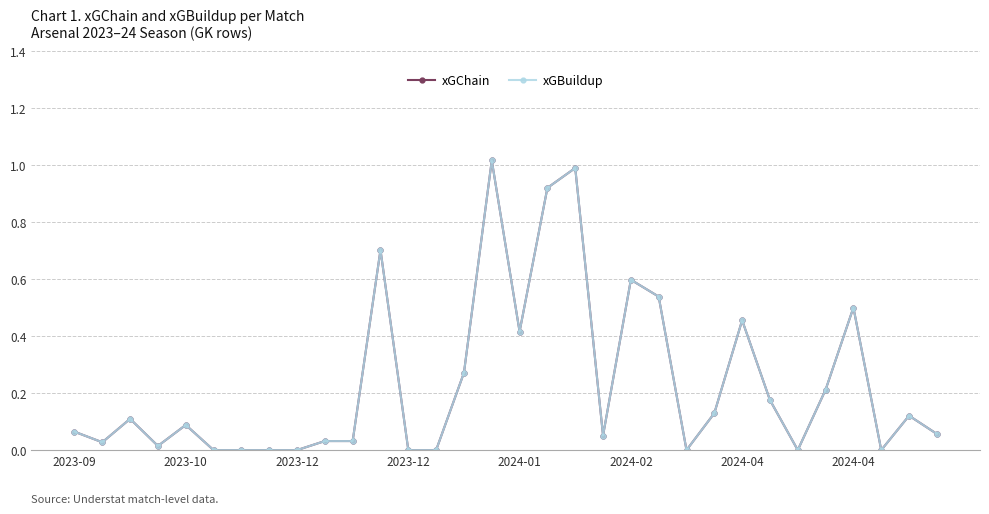

True or false: xGBuildup has more than 1 points higher than both neighbors.

True